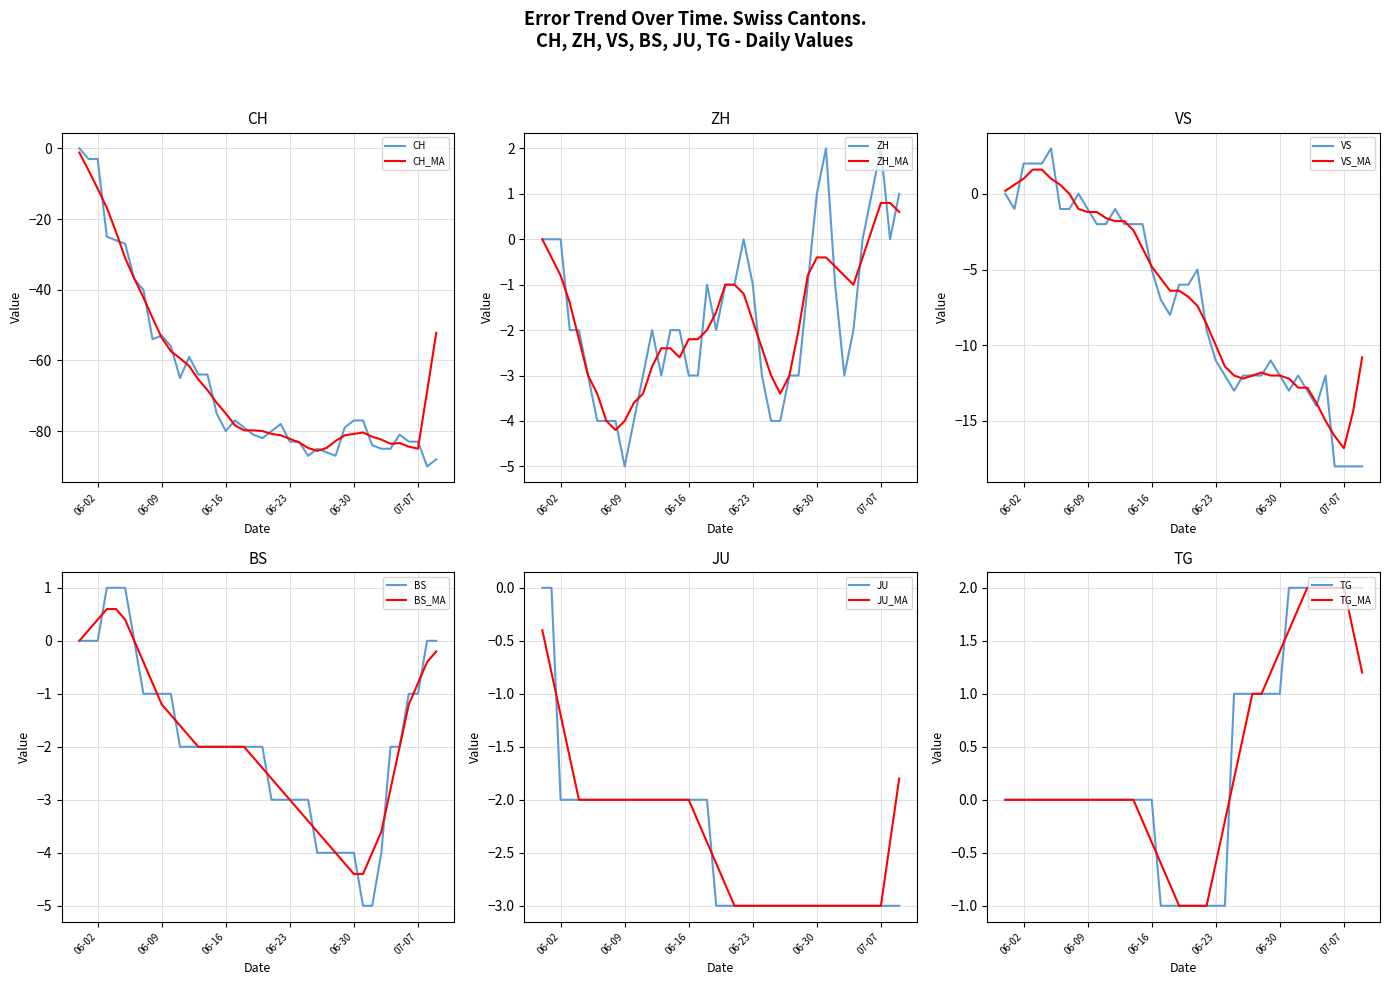

What is the difference between the second highest and second lowest values in the CH series?

85.0